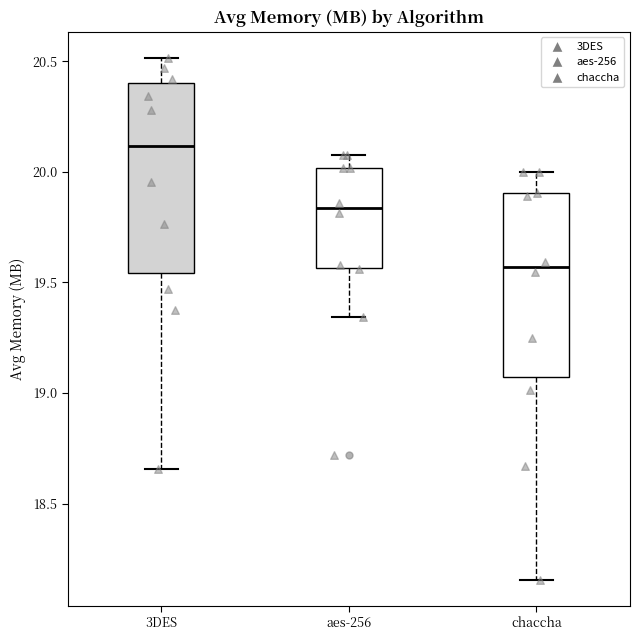

Reading left to right, transcribe this box plot: for each box, give where its median line is, the range the box spans, and where its two whiskers end, as read against the y-axis. The values are not printed on the chart, so give them approximately, as read against the axis.

3DES: median 20.10, box 19.55 to 20.40, whiskers 18.65 to 20.50
aes-256: median 19.85, box 19.55 to 20.00, whiskers 19.35 to 20.10
chaccha: median 19.55, box 19.05 to 19.90, whiskers 18.15 to 20.00